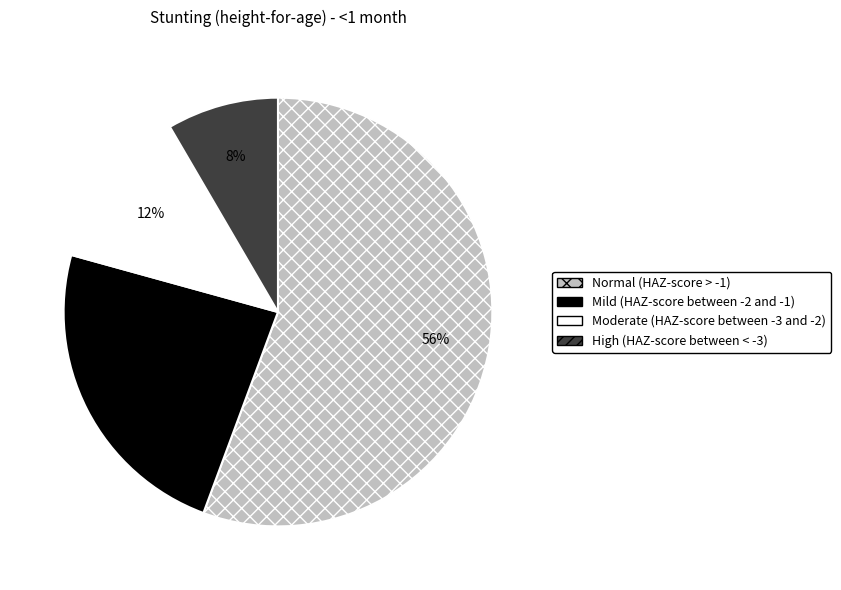

Which slice is the largest?

Normal (HAZ-score > -1)